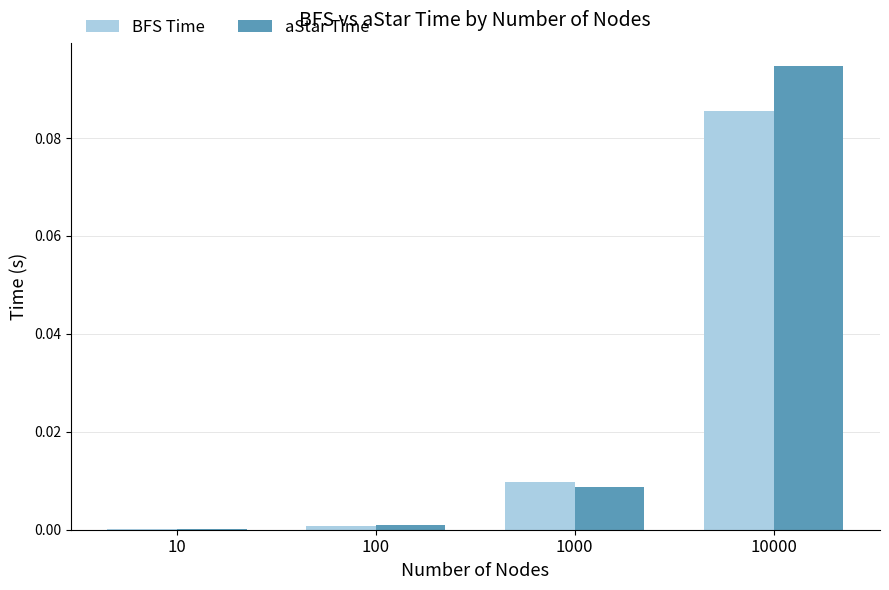

Which series changed the most between 100 and 1000?

BFS Time